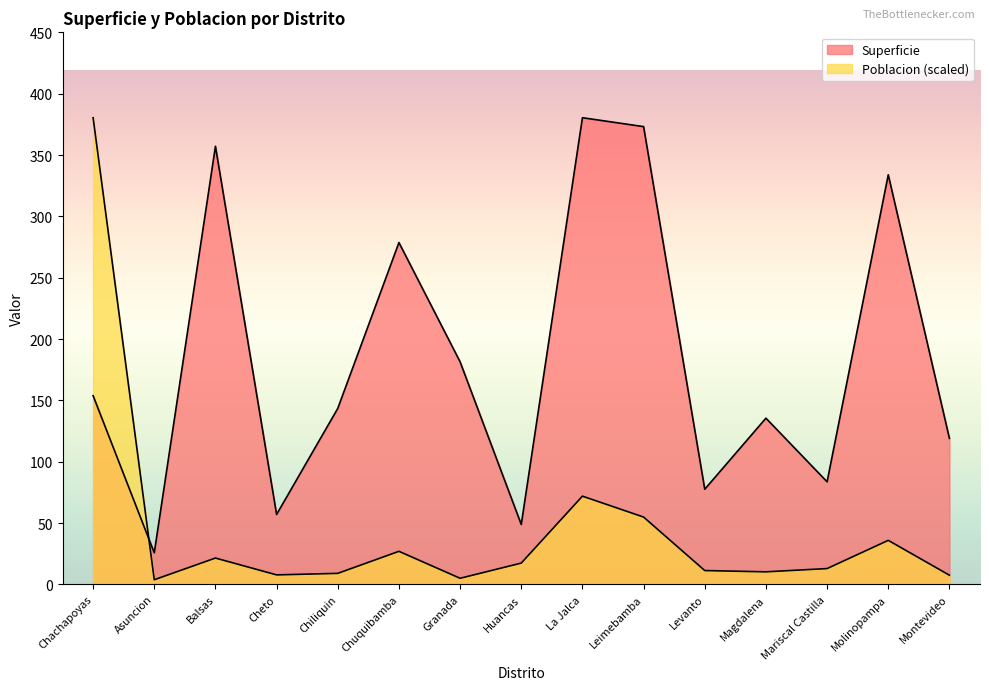

True or false: Poblacion has more than 2 interior local peaks.

True